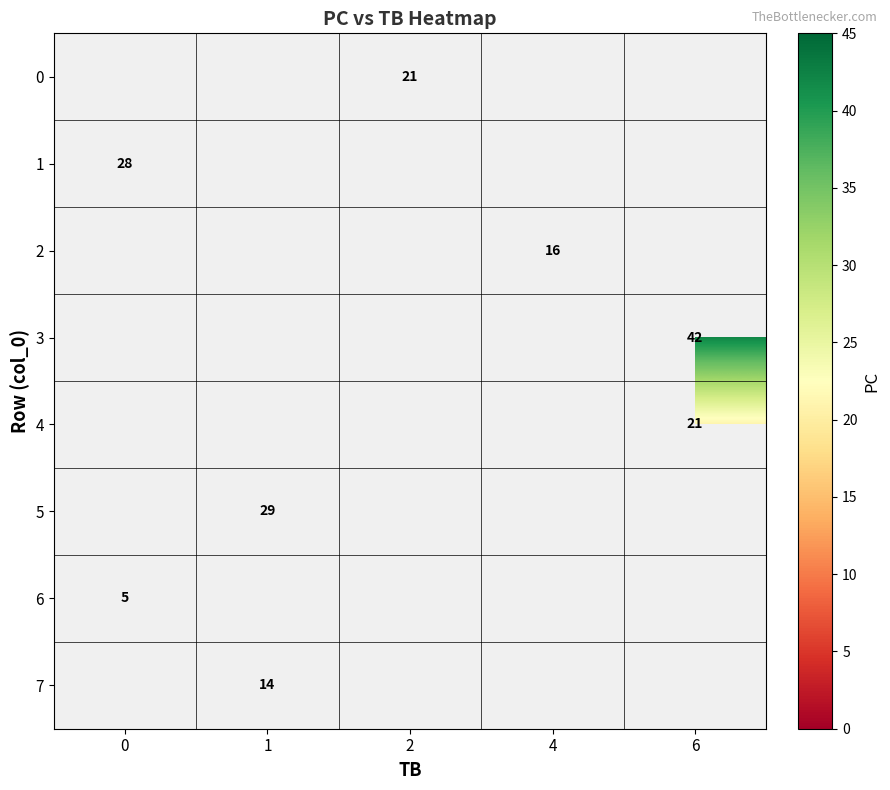

Is the value of 6 at 0 greater than the value of 1 at 0?

No